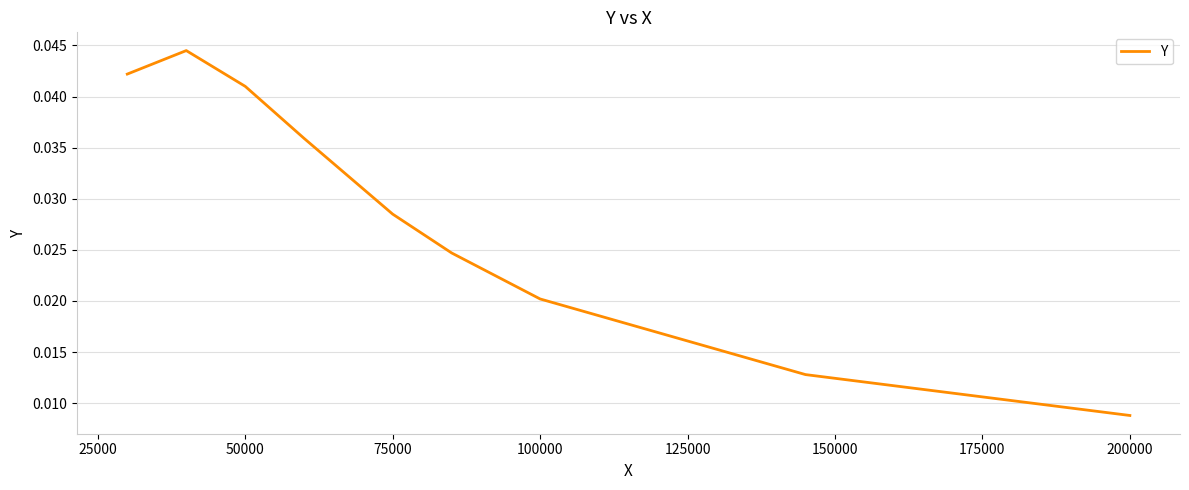

How many lines are shown in the chart?

1